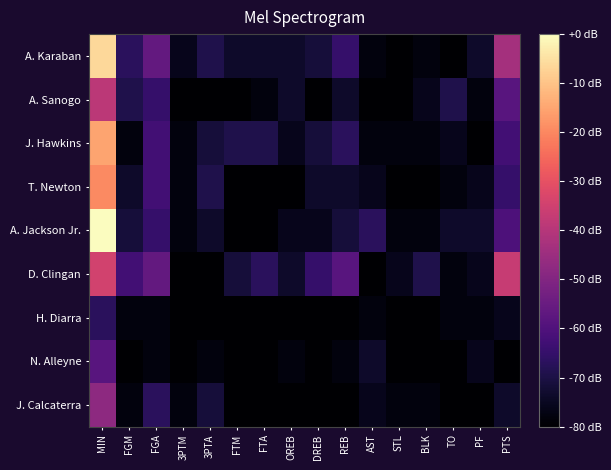

What is the difference between the highest and lowest values at 3PTA?

10.8